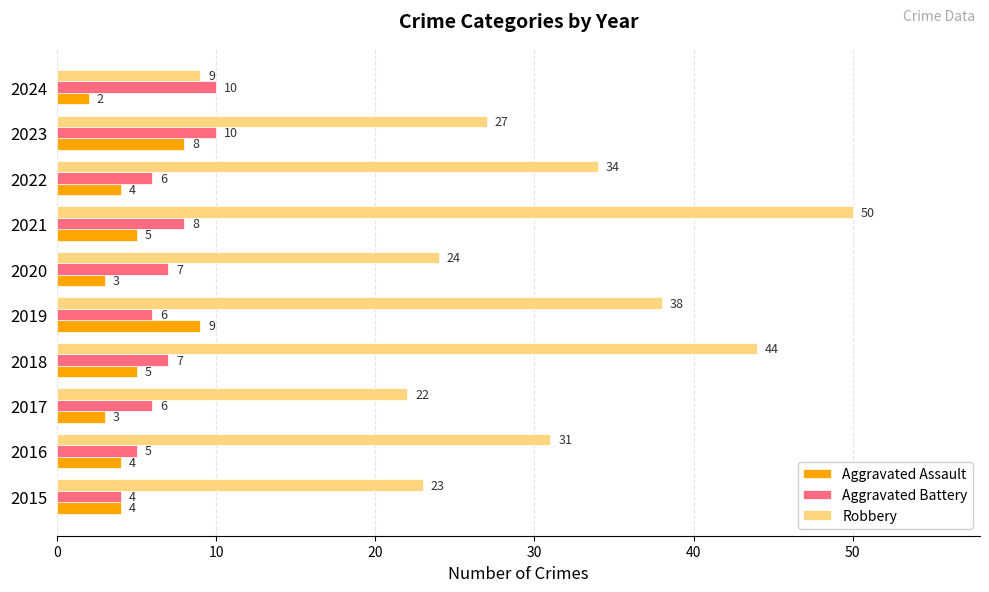

True or false: Aggravated Battery has a value of 3 at 2020.

False